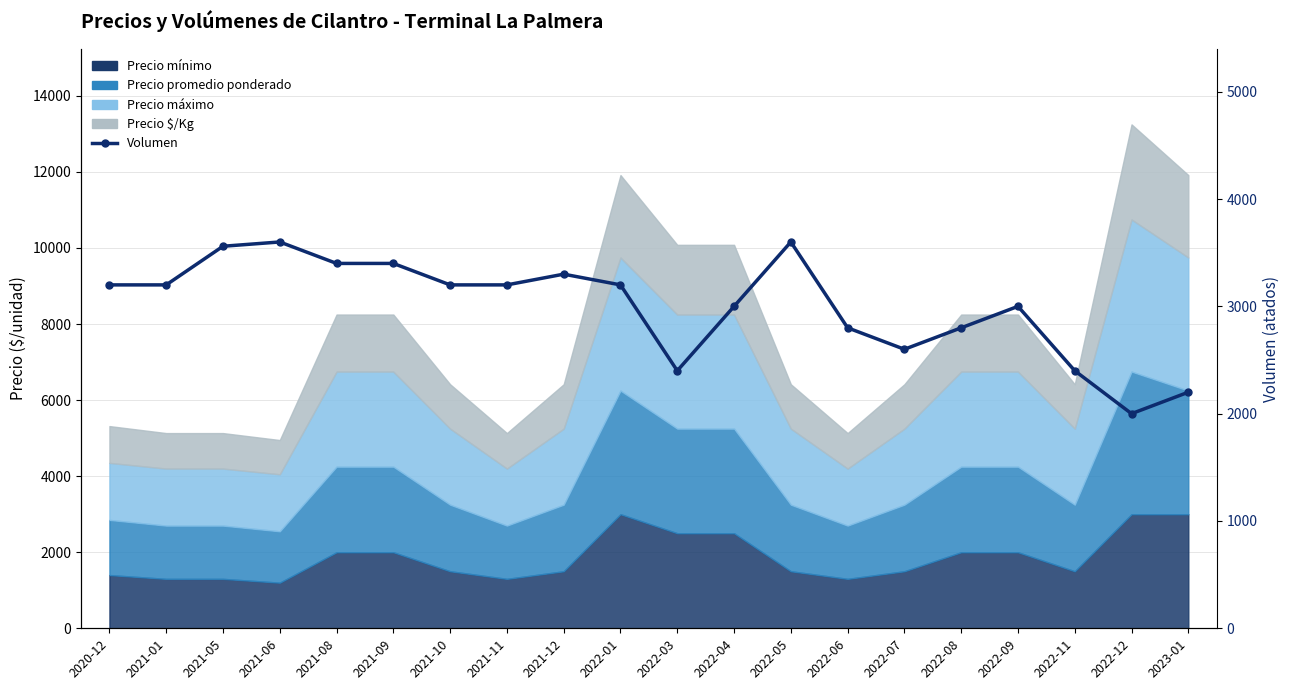

Which label corresponds to the largest value in the chart?

2021-06